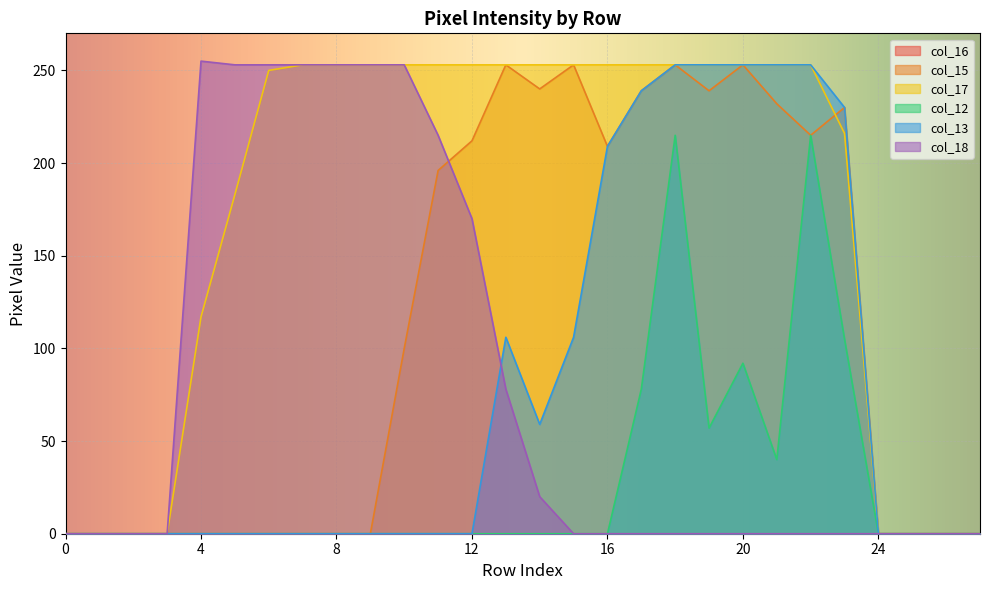

Where is col_18 nearest to the value 127?

12